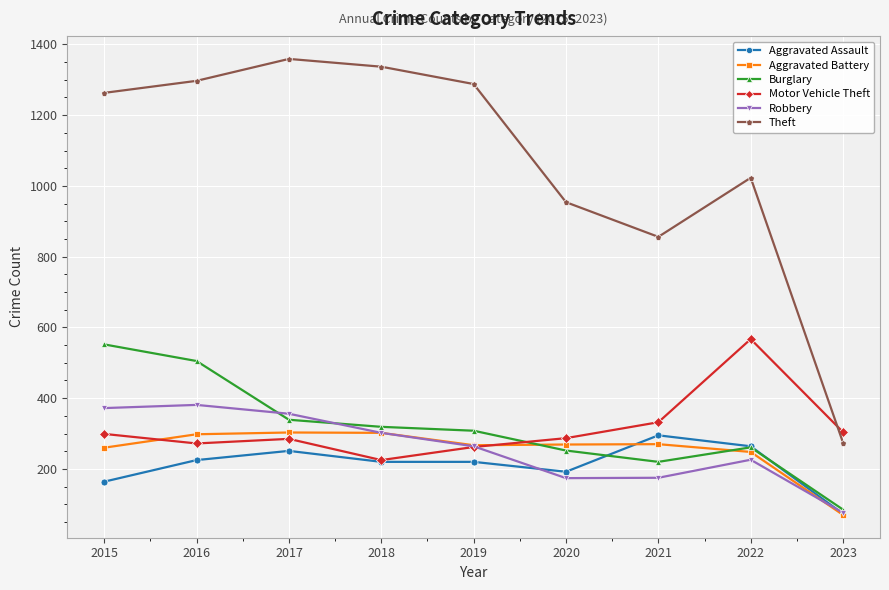

Which series has the largest total across all categories?

Theft